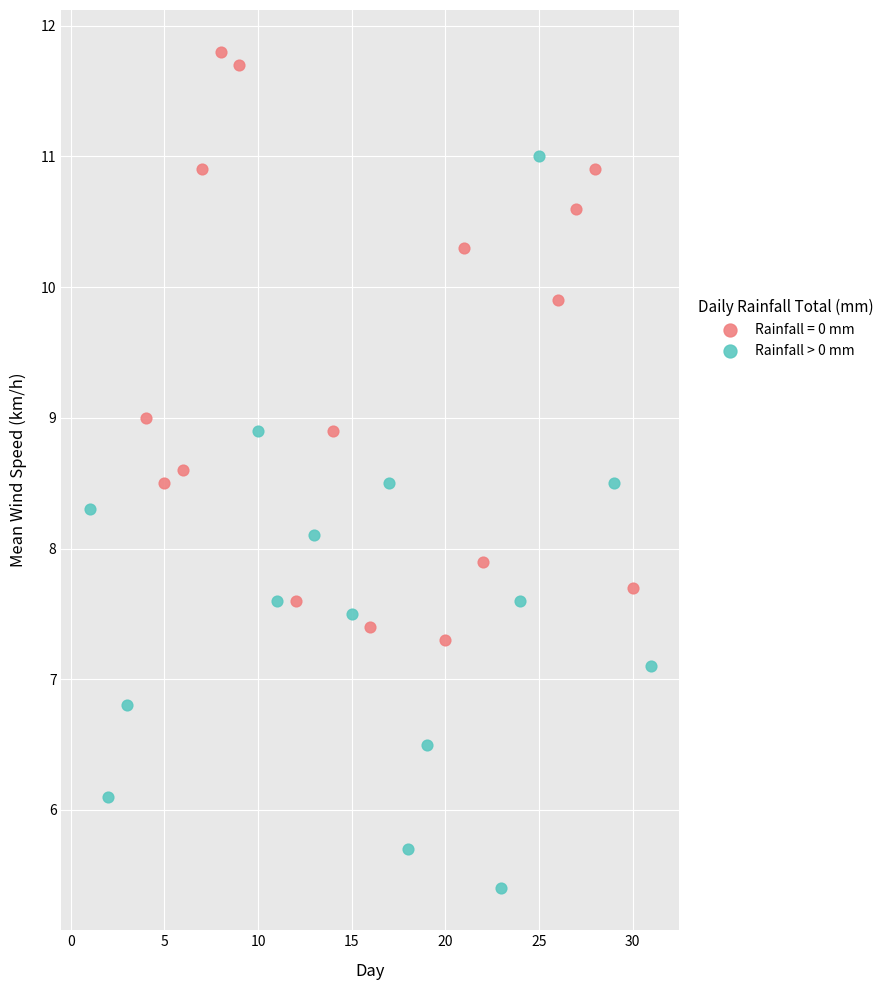

Which series reaches the maximum Y coordinate?

Rainfall = 0 mm